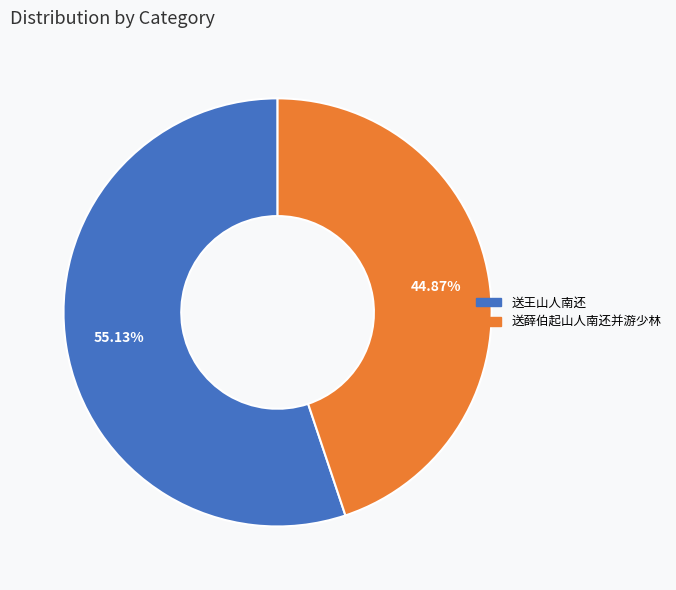

What is the smallest slice in the pie chart?

送薛伯起山人南还并游少林